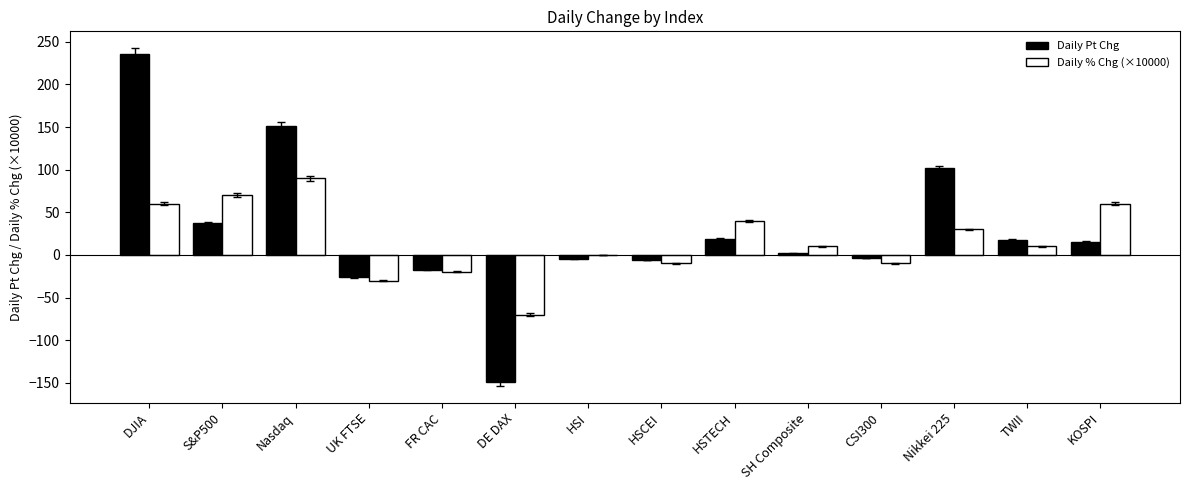

Is the value of Daily Pt Chg at HSI greater than the value of Daily % Chg (×10000) at UK FTSE?

Yes